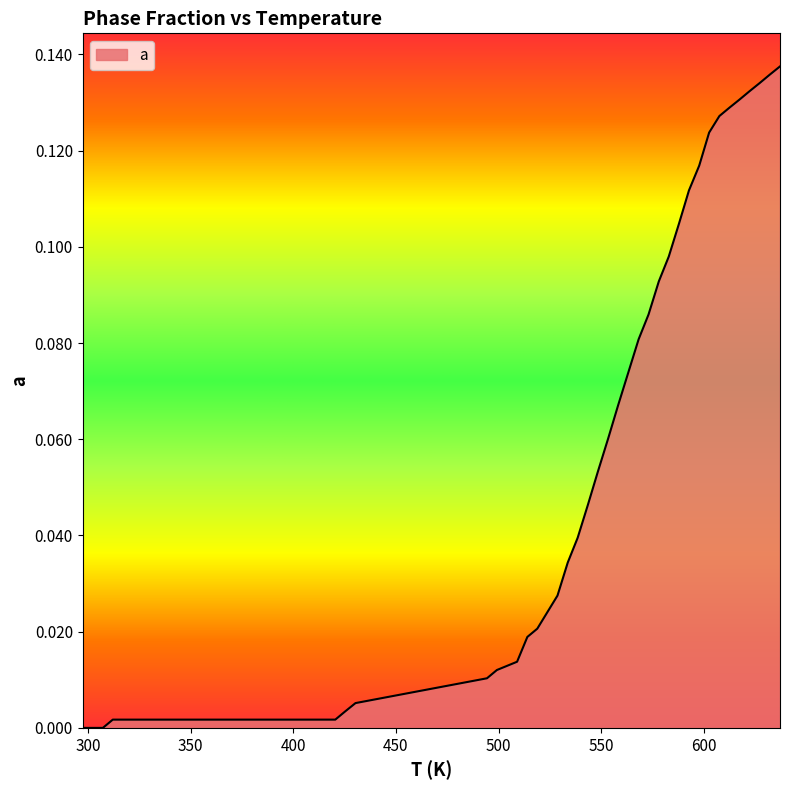

Does the chart display data point markers on the line(s)?

No